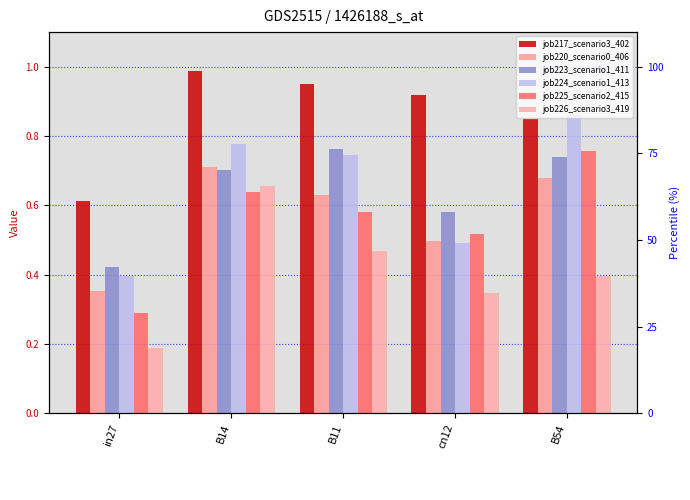

Reading left to right, what are all the values shown in this chart?

job217_scenario3_402: 0.6	1.0	0.9	0.9	0.8
job220_scenario0_406: 0.4	0.7	0.6	0.5	0.7
job223_scenario1_411: 0.4	0.7	0.8	0.6	0.7
job224_scenario1_413: 0.4	0.8	0.7	0.5	0.9
job225_scenario2_415: 0.3	0.6	0.6	0.5	0.8
job226_scenario3_419: 0.2	0.7	0.5	0.3	0.4